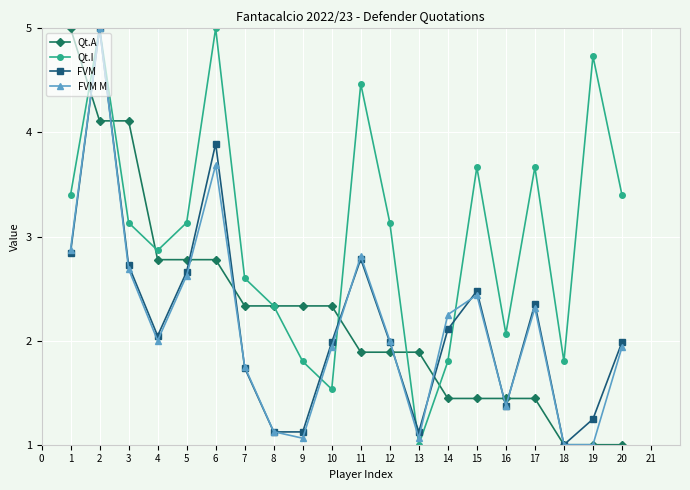

What is the total value across all series at 7?

8.4